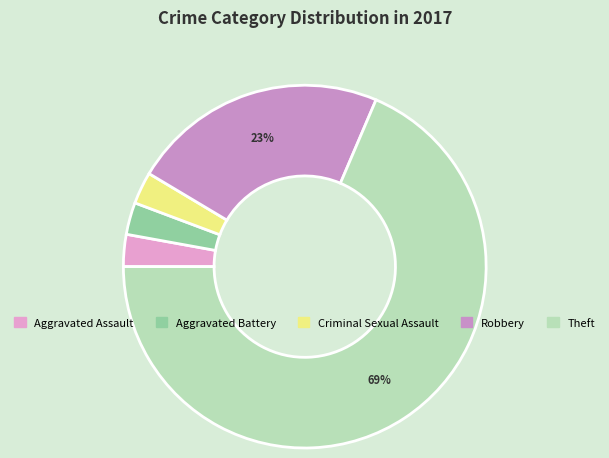

Is there any slice that represents more than half of the pie?

Yes